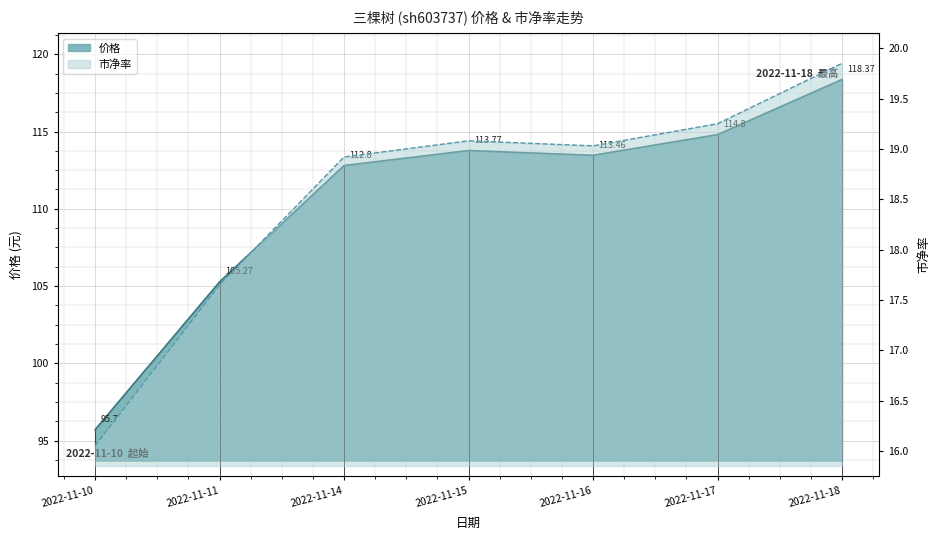

What are all the series names shown in the legend?

价格, 市净率